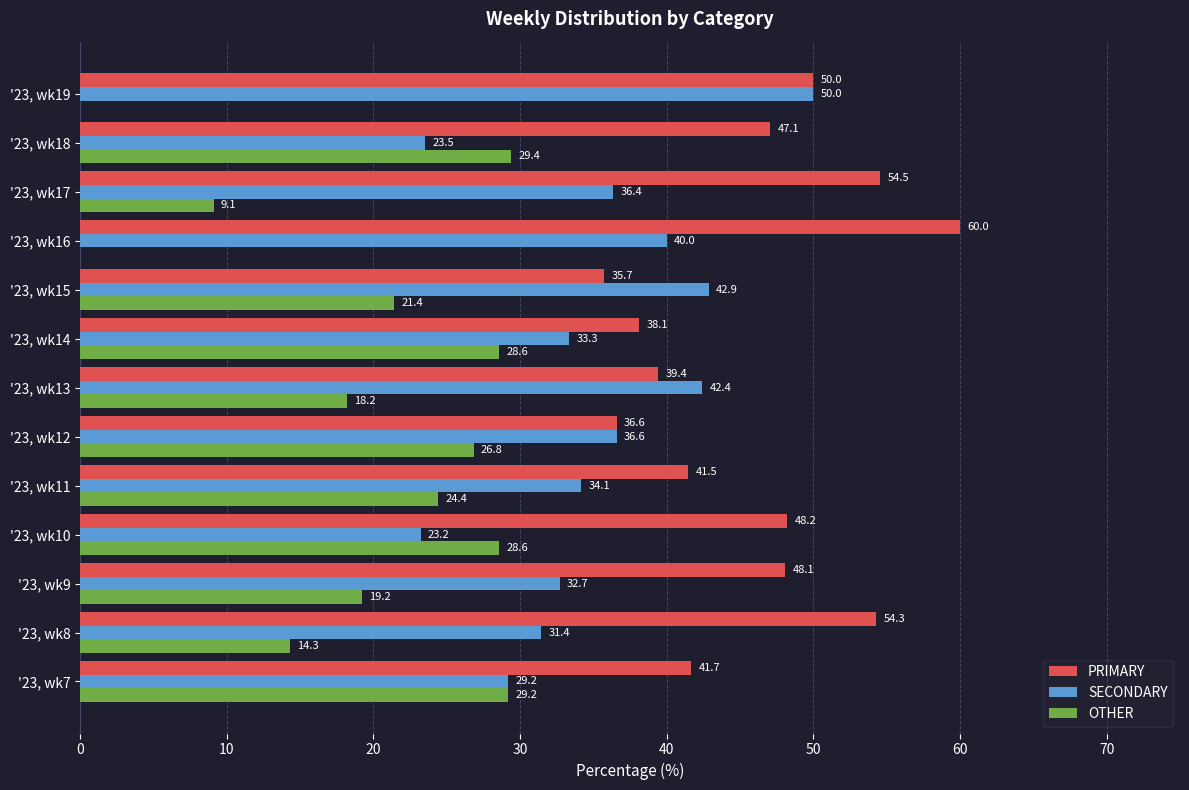

What is the greatest value displayed?

60.0